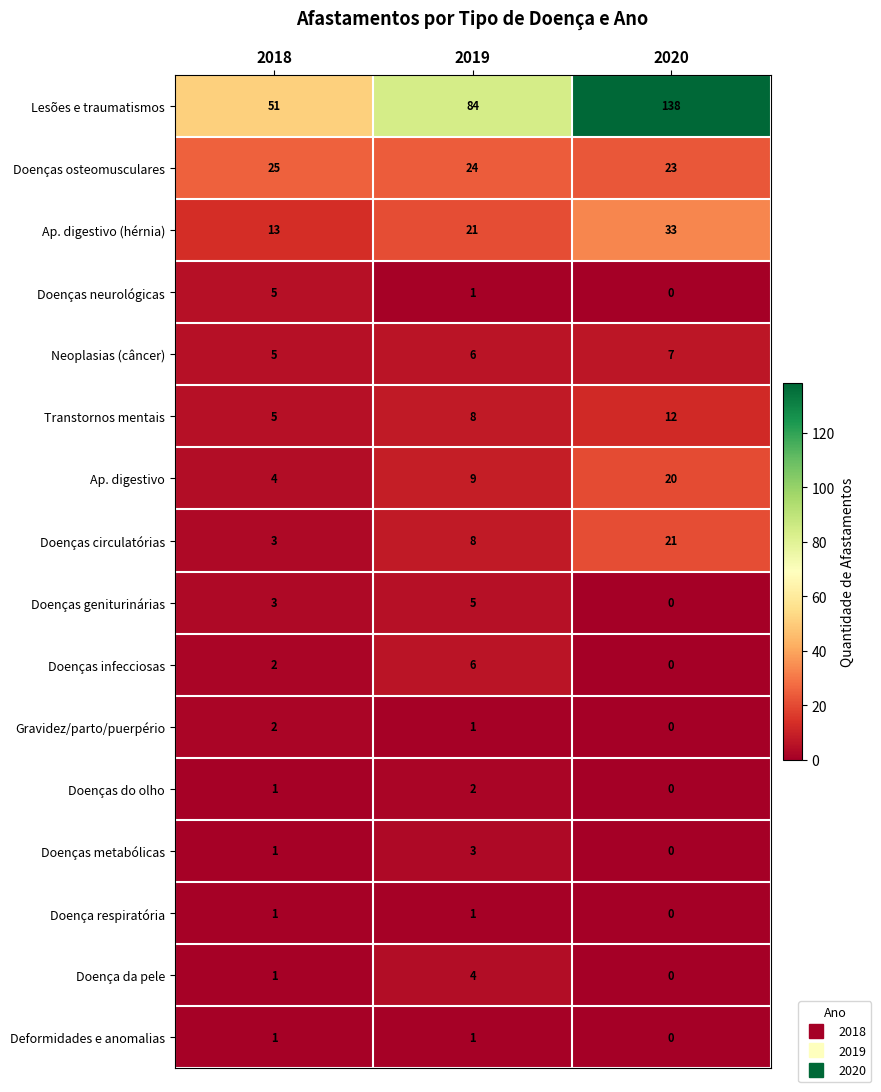

How many categories are shown in the chart?

3